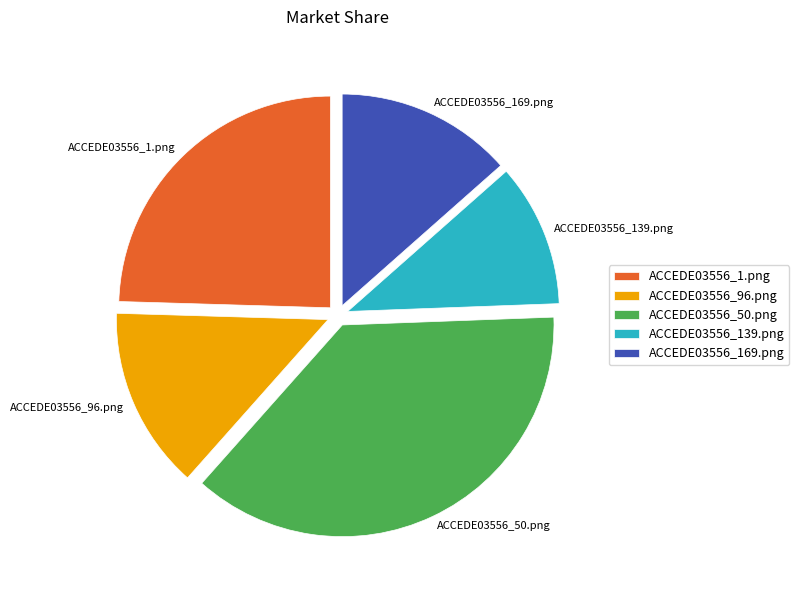

Which slice is the smallest?

ACCEDE03556_139.png